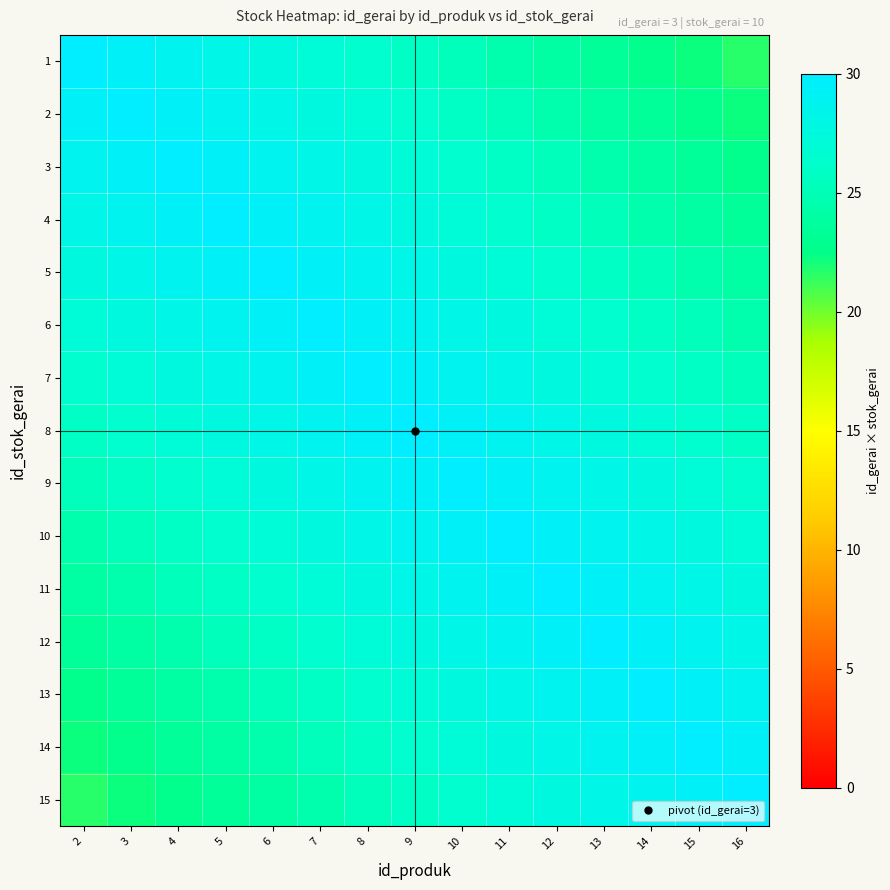

Which series has the largest total across all categories?

8